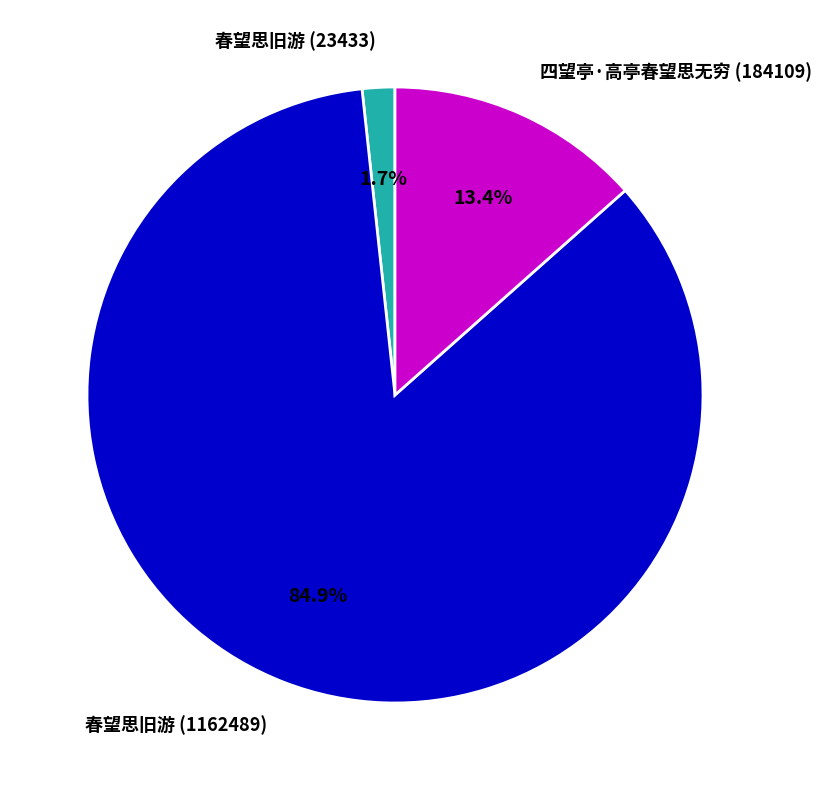

Which slice is the smallest?

春望思旧游 (23433)